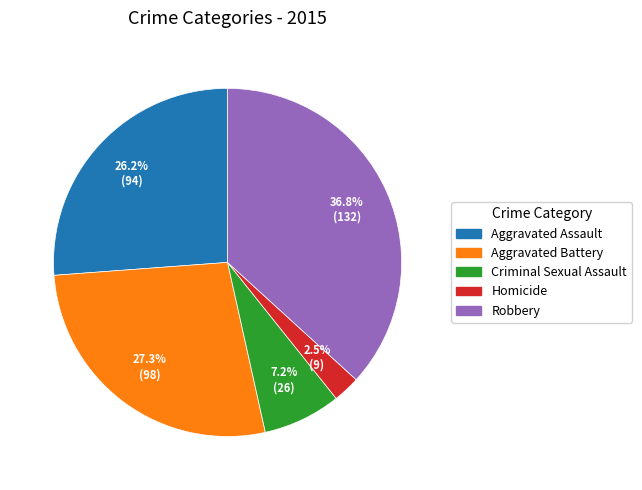

What portion of the pie excludes Criminal Sexual Assault?

92.8%